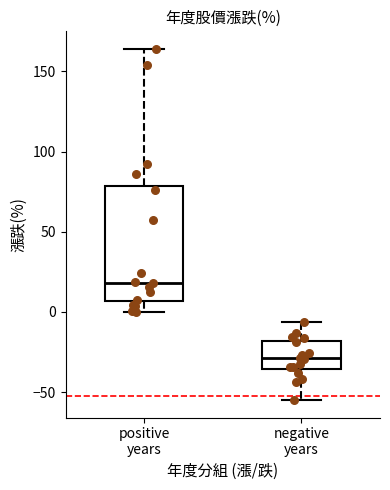

Reading left to right, read every box against the y-axis: the position of its median line, the range the box covers, and the ends of its whiskers. The values are not printed on the chart, so give them approximately, as read against the axis.

positive years: median 20, box 5 to 80, whiskers 0 to 165
negative years: median -30, box -35 to -20, whiskers -55 to -5